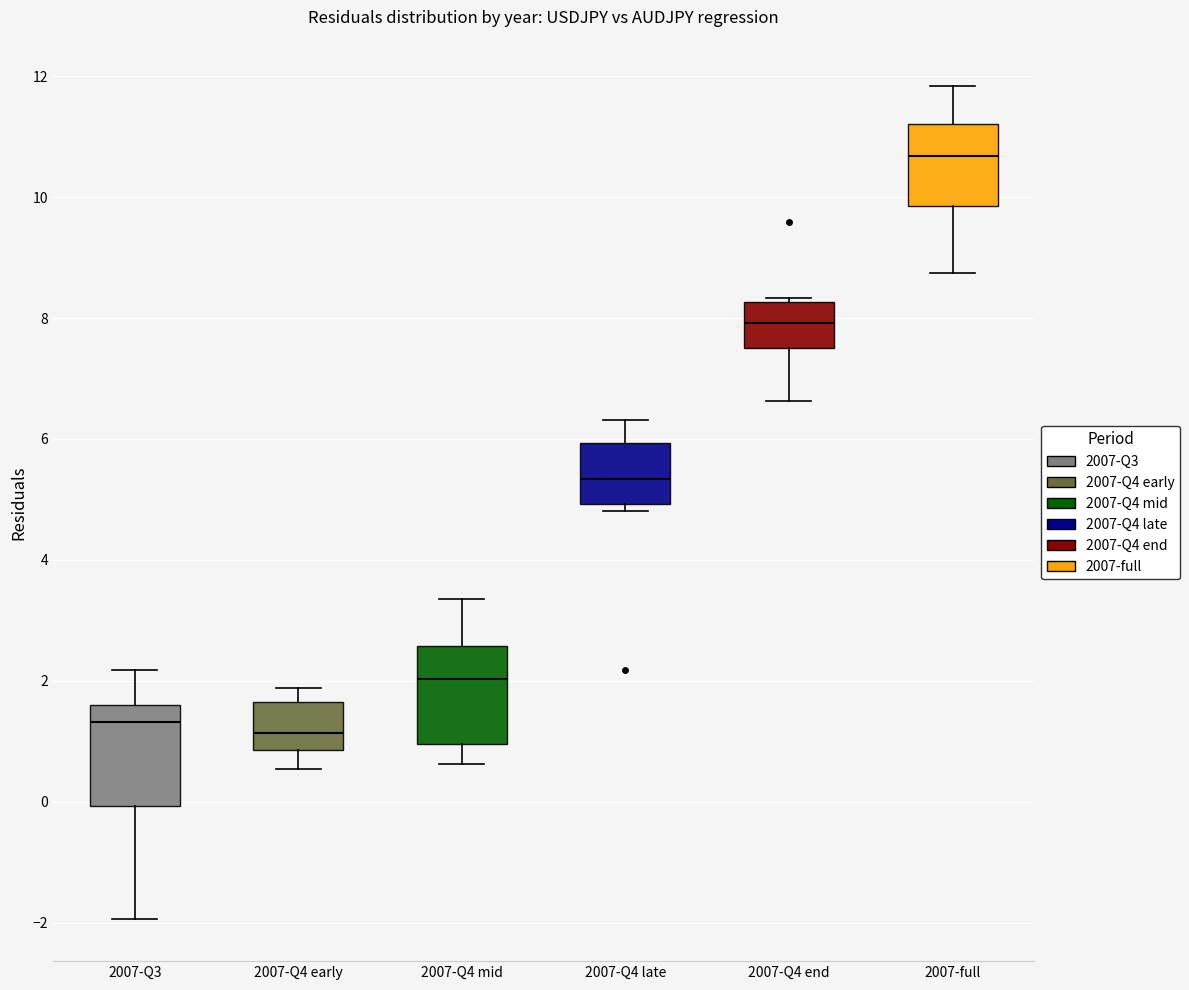

Which box's median line is the highest?

2007-full